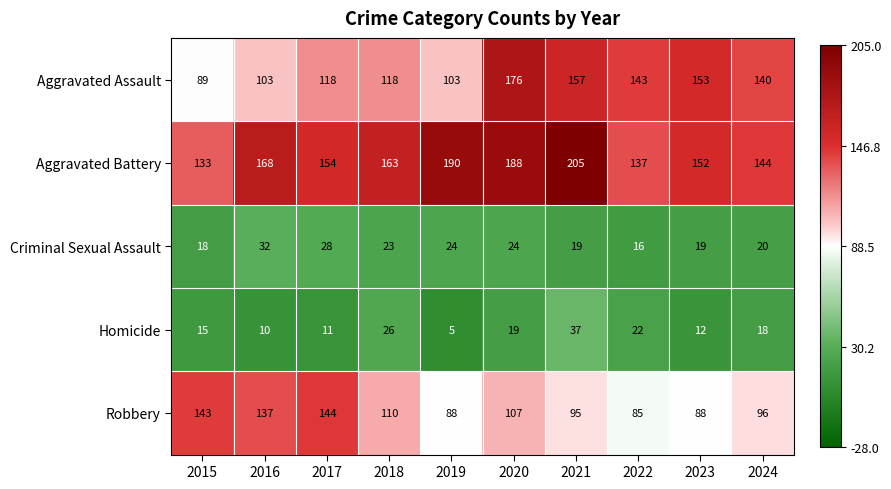

What is the highest value of the Criminal Sexual Assault series?

32